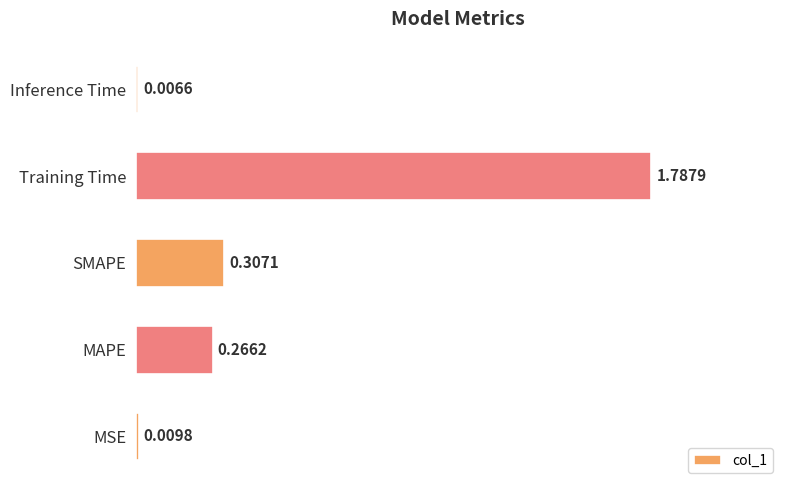

Does the chart contain stacked bars?

No